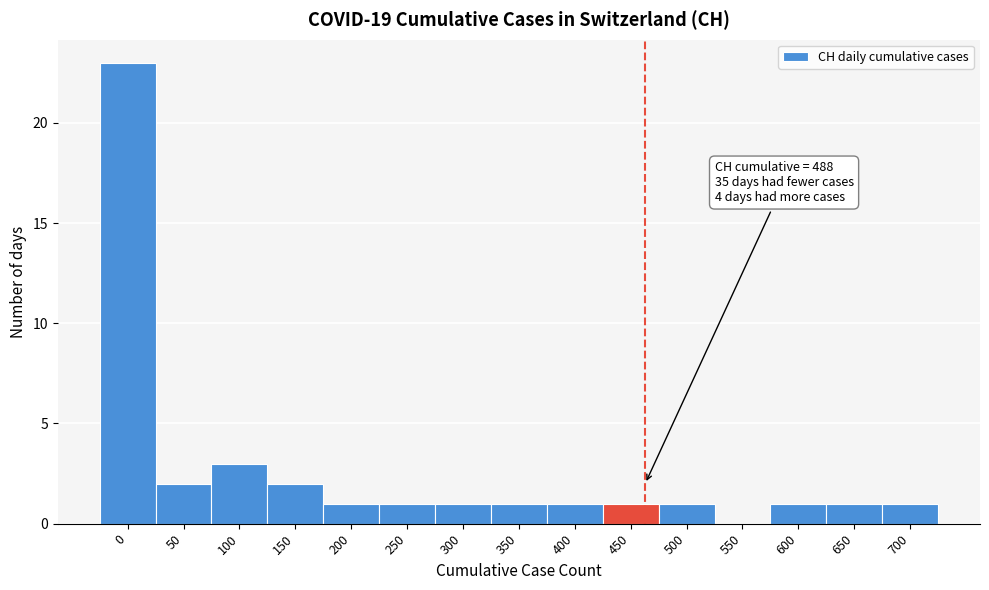

Reading right to left, what are all the values shown in this chart?

700=1	650=1	600=1	550=0	500=1	450=1	400=1	350=1	300=1	250=1	200=1	150=2	100=3	50=2	0=23